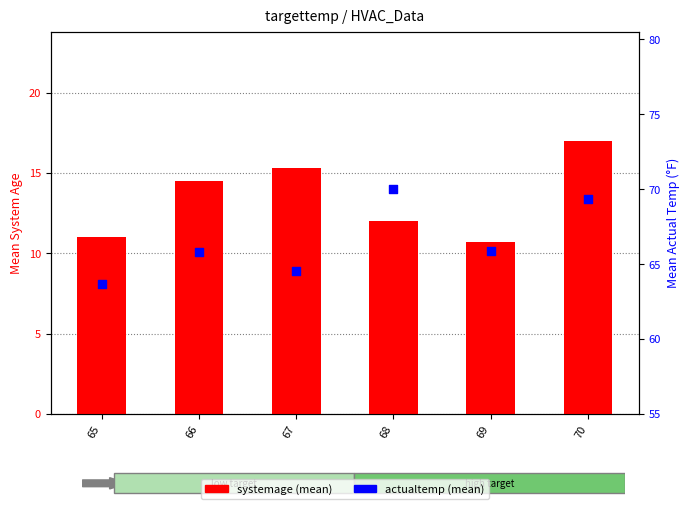

What is the total value across all series at 66?

80.3